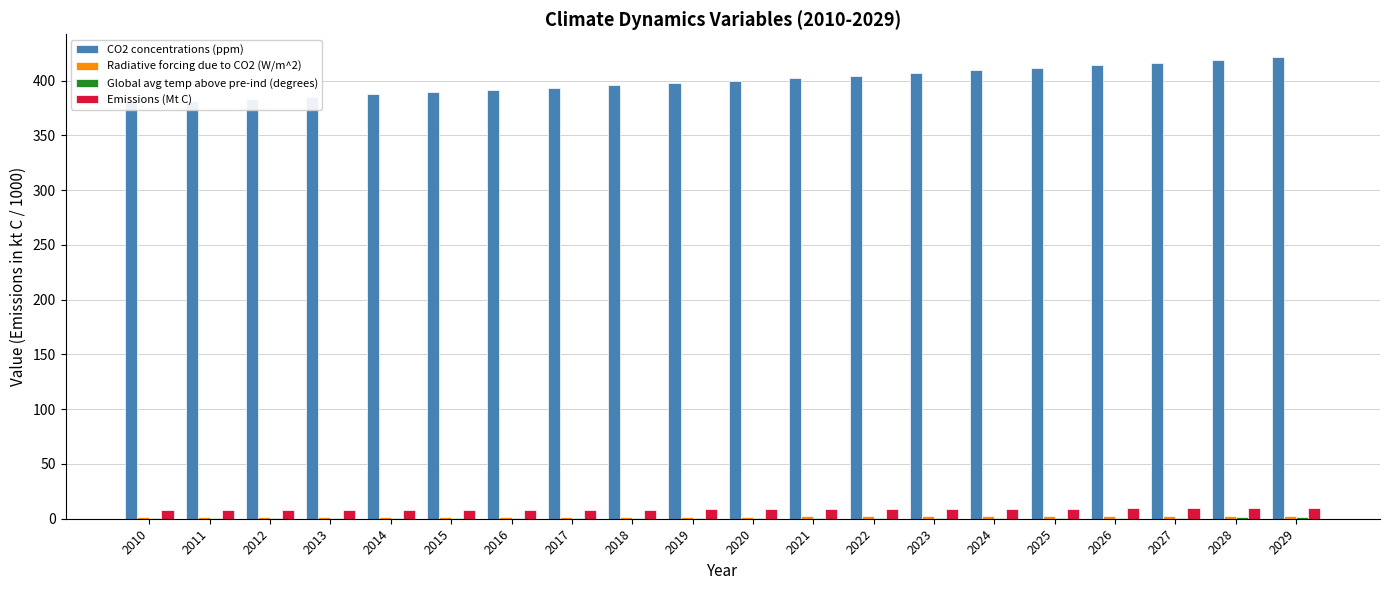

The Global avg temp above pre-ind (degrees) series shows 0.8 at 2012. True or false?

True